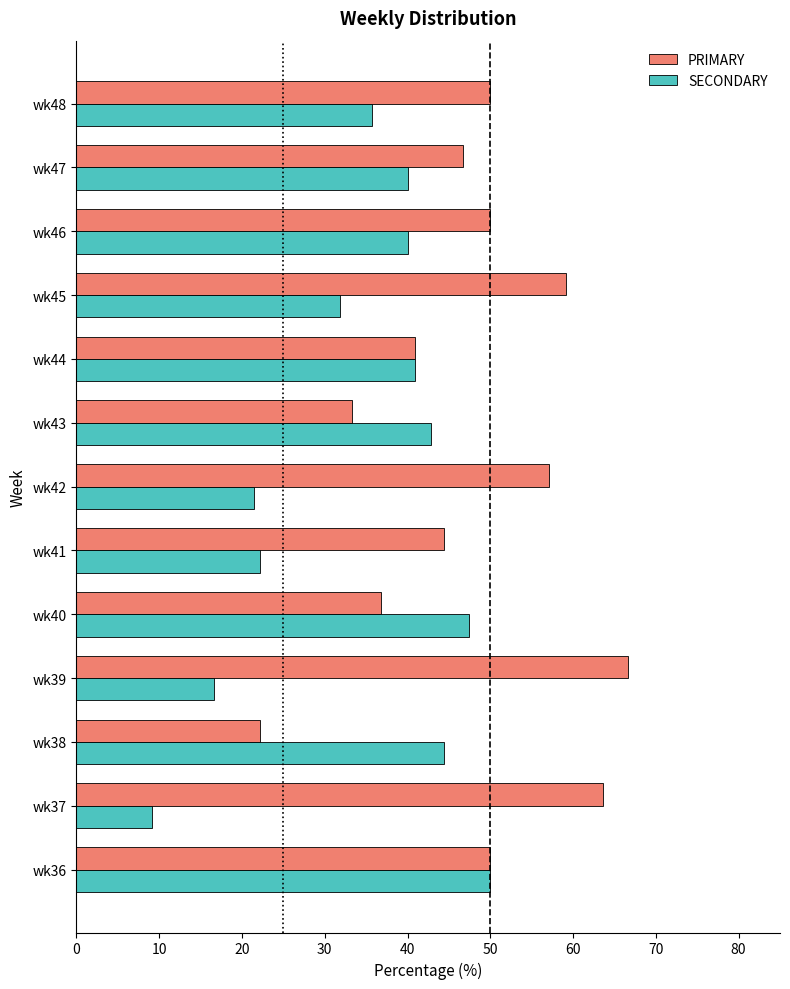

True or false: SECONDARY has a value of 76.1 at wk43.

False